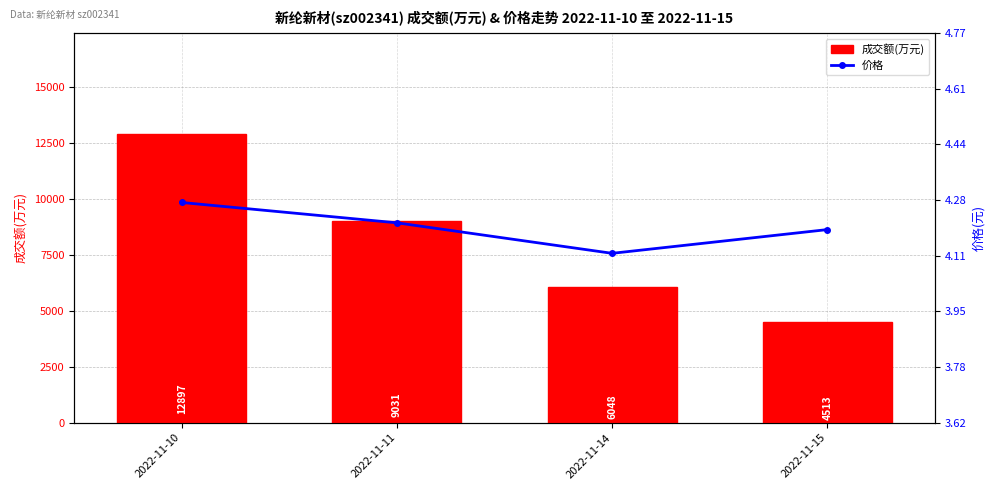

Does the chart contain stacked bars?

No